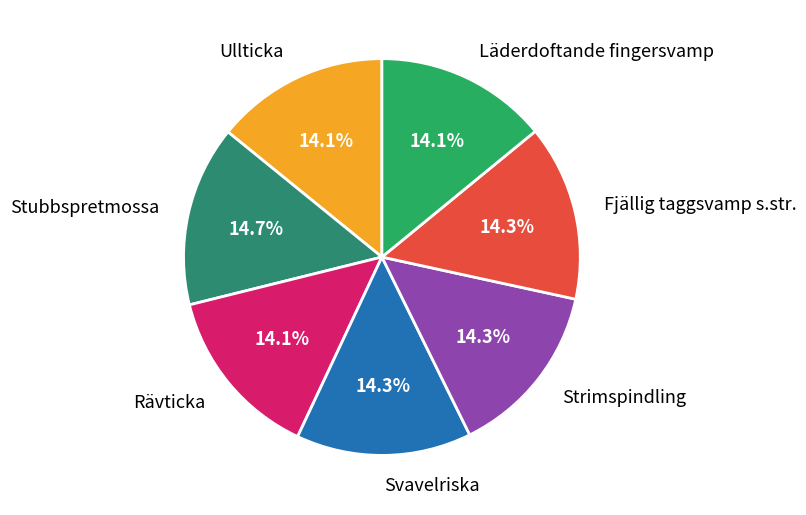

Does Stubbspretmossa account for over 50% of the chart?

No